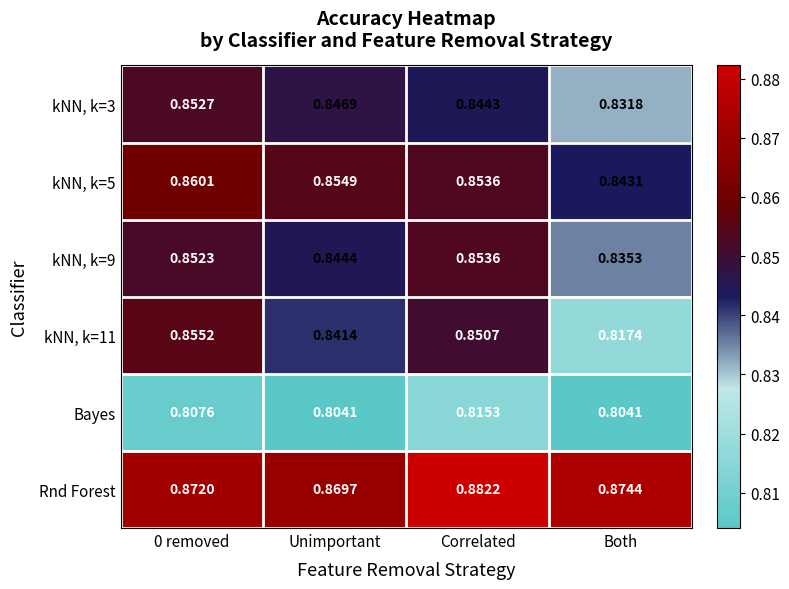

At which label is kNN, k=9 closest to 0?

Both